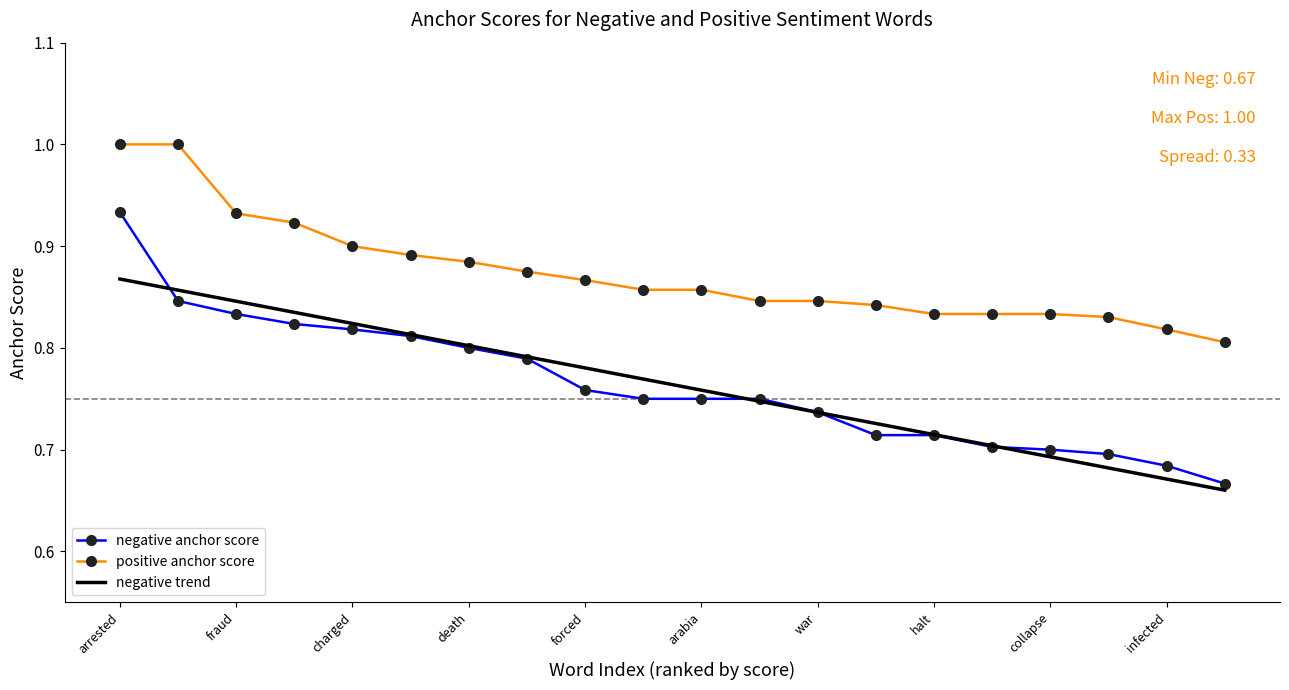

What is the difference between the maximum and second lowest values in the negative trend series?

0.2